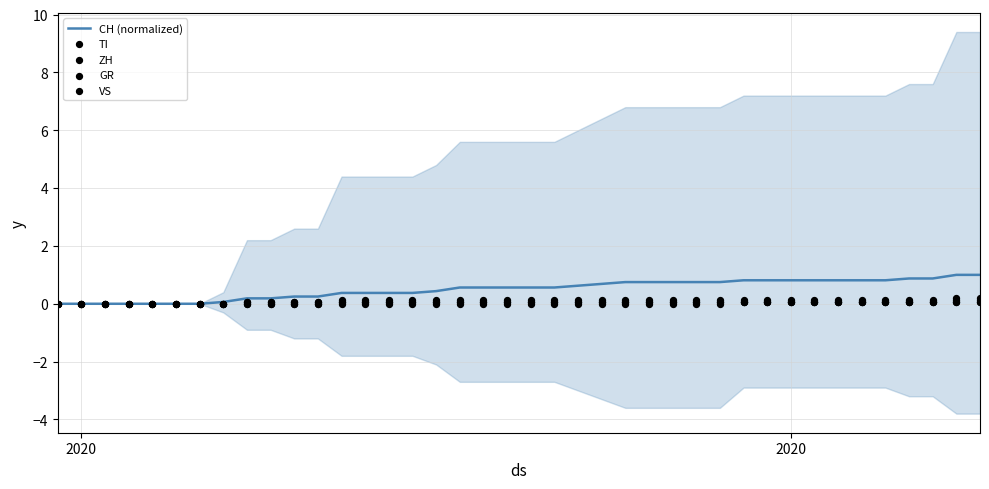

Which series reaches the minimum Y coordinate?

CH (normalized)